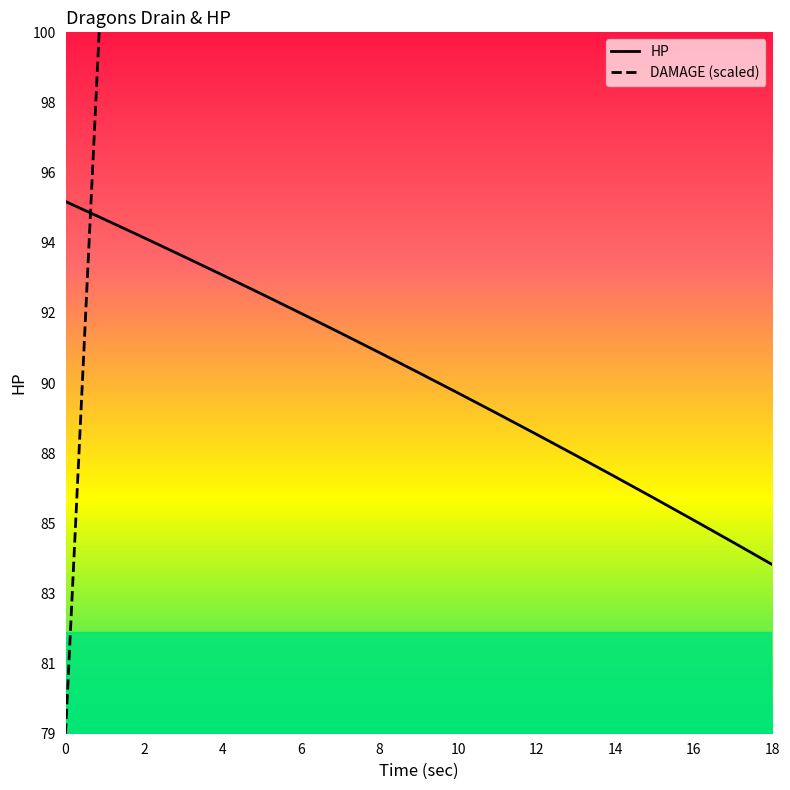

Which series has the largest total across all categories?

DAMAGE (scaled)